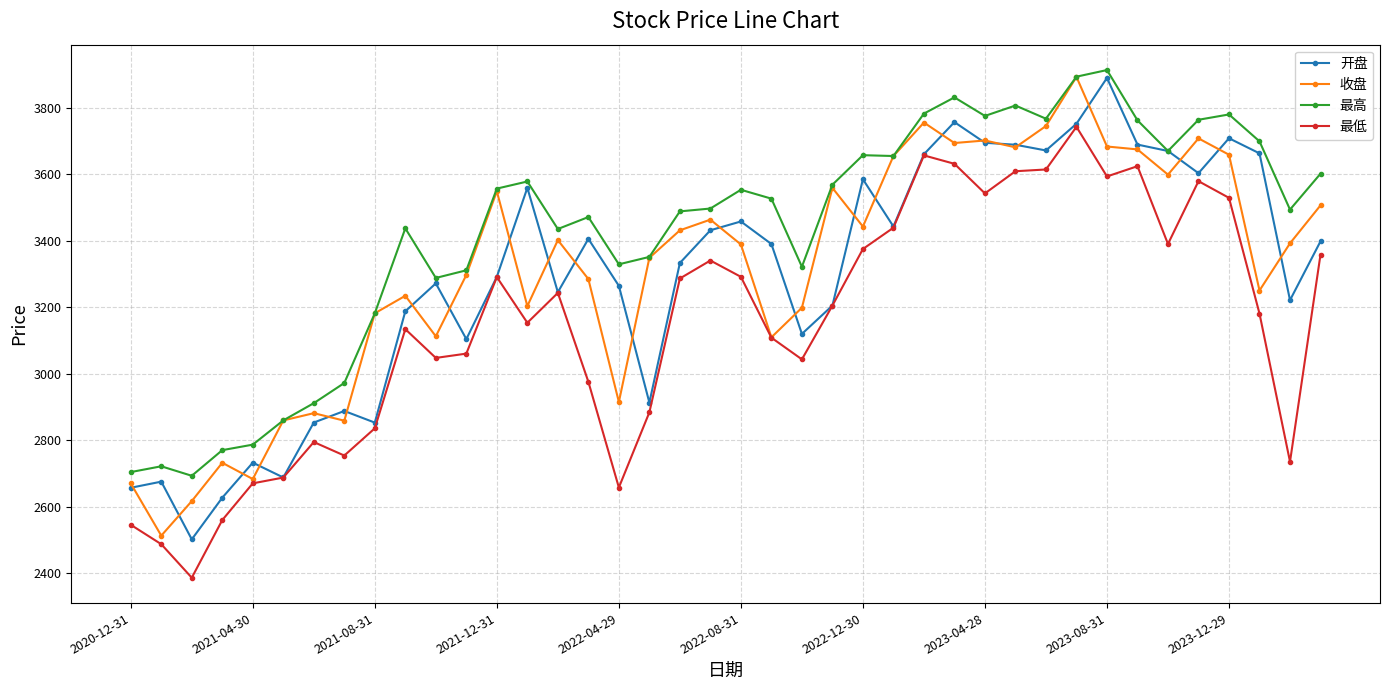

What is the value of the 最低 point at the 34th from the left?

3624.4